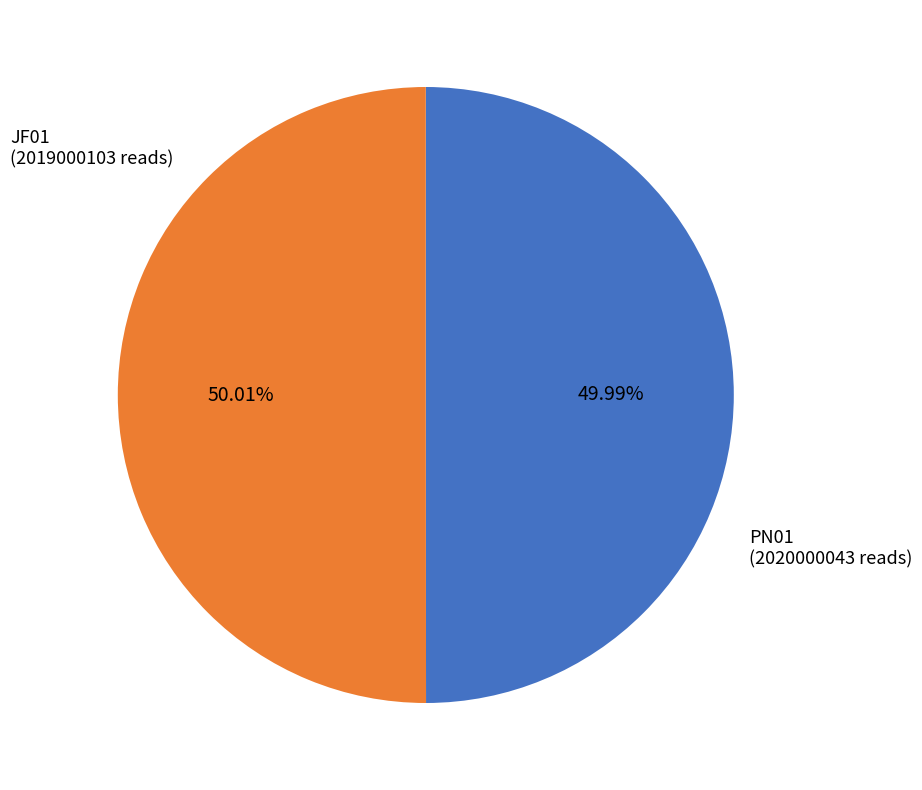

Is there any slice that represents more than half of the pie?

Yes